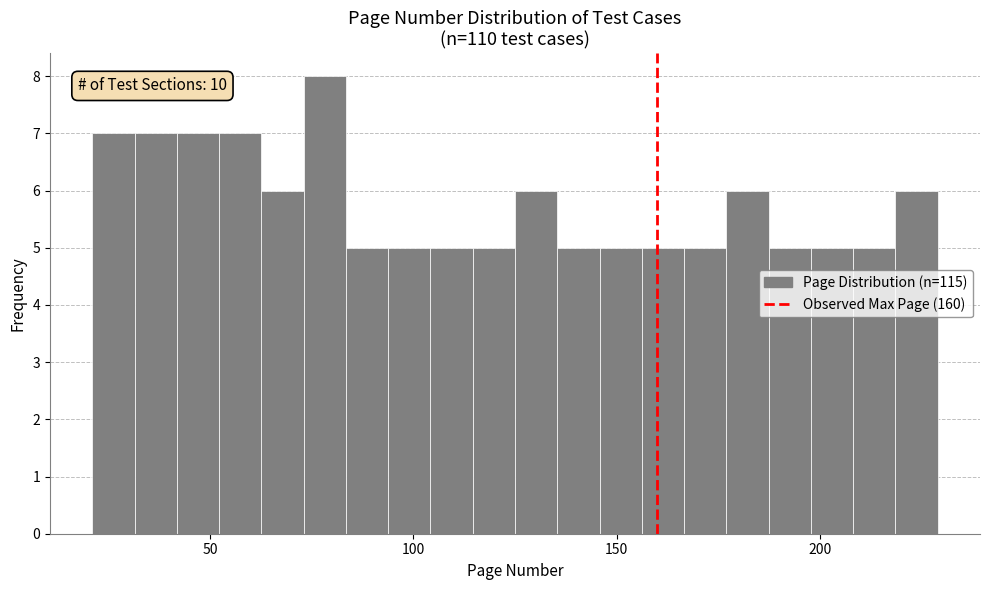

Around what value on the x-axis is the tallest bar? Give the approximate position of its centre, as read against the axis.

80